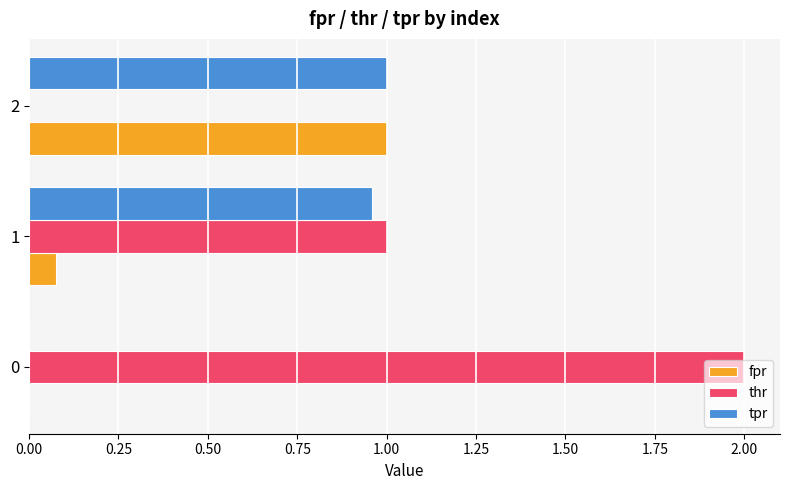

What is the total value across all series at 2?

2.0